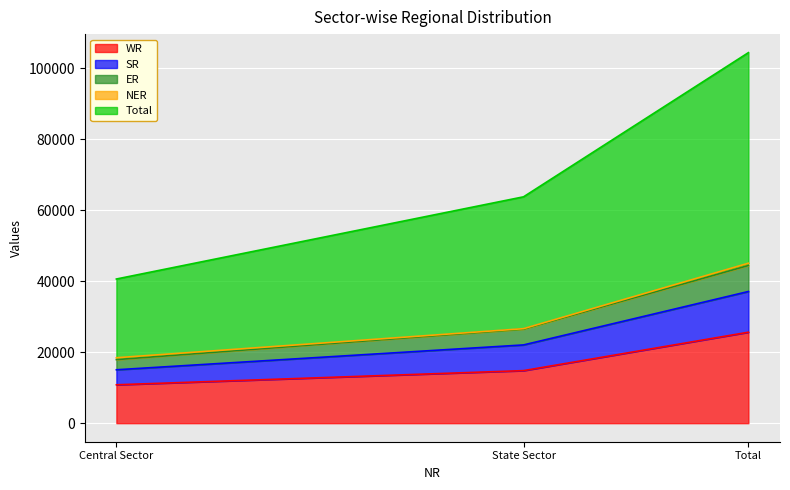

What is the maximum value for WR?

25639